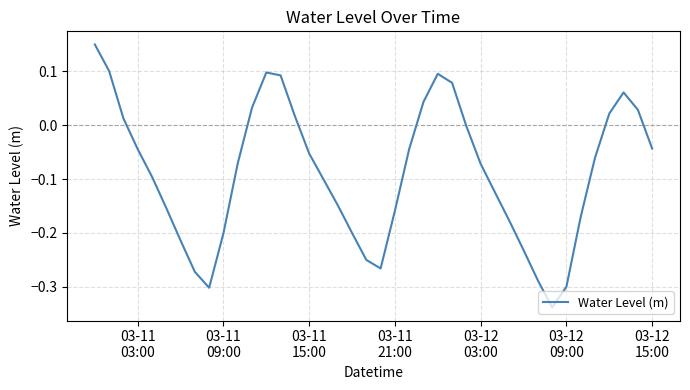

What is the difference between the maximum and minimum values?

0.5